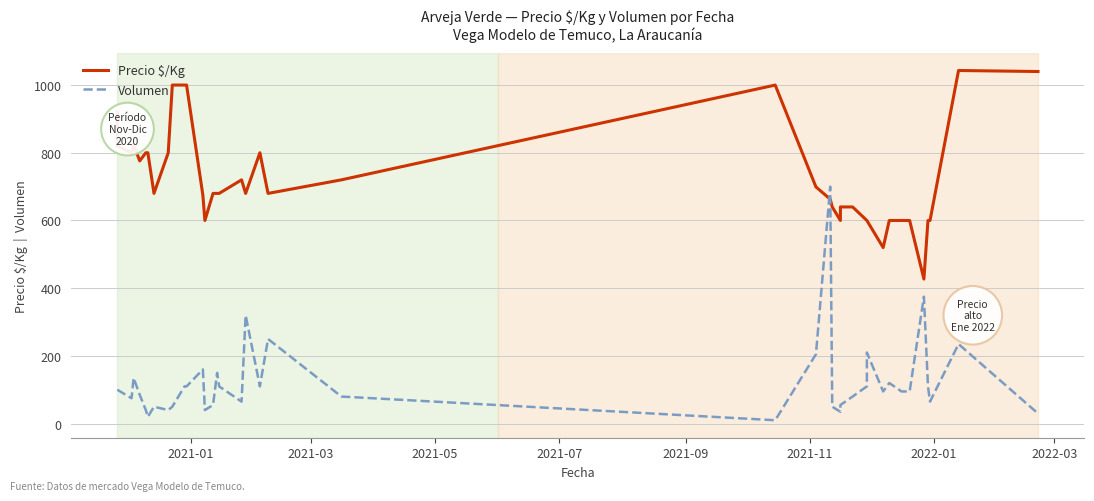

List the series in order of their peak value, lowest first.

Volumen, Precio $/Kg